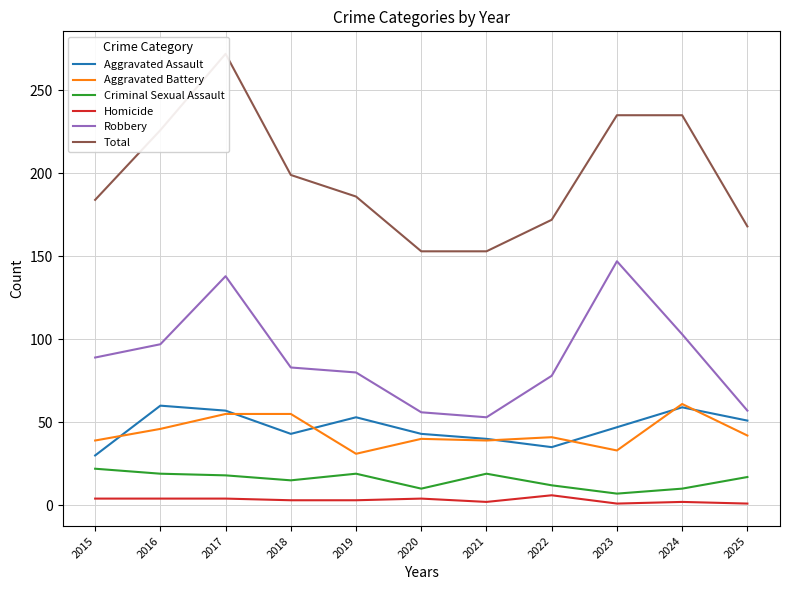

Reading left to right, what are all the values shown in this chart?

Aggravated Assault: 2015=30	2016=60	2017=57	2018=43	2019=53	2020=43	2021=40	2022=35	2023=47	2024=59	2025=51
Aggravated Battery: 2015=39	2016=46	2017=55	2018=55	2019=31	2020=40	2021=39	2022=41	2023=33	2024=61	2025=42
Criminal Sexual Assault: 2015=22	2016=19	2017=18	2018=15	2019=19	2020=10	2021=19	2022=12	2023=7	2024=10	2025=17
Homicide: 2015=4	2016=4	2017=4	2018=3	2019=3	2020=4	2021=2	2022=6	2023=1	2024=2	2025=1
Robbery: 2015=89	2016=97	2017=138	2018=83	2019=80	2020=56	2021=53	2022=78	2023=147	2024=103	2025=57
Total: 2015=184	2016=226	2017=272	2018=199	2019=186	2020=153	2021=153	2022=172	2023=235	2024=235	2025=168